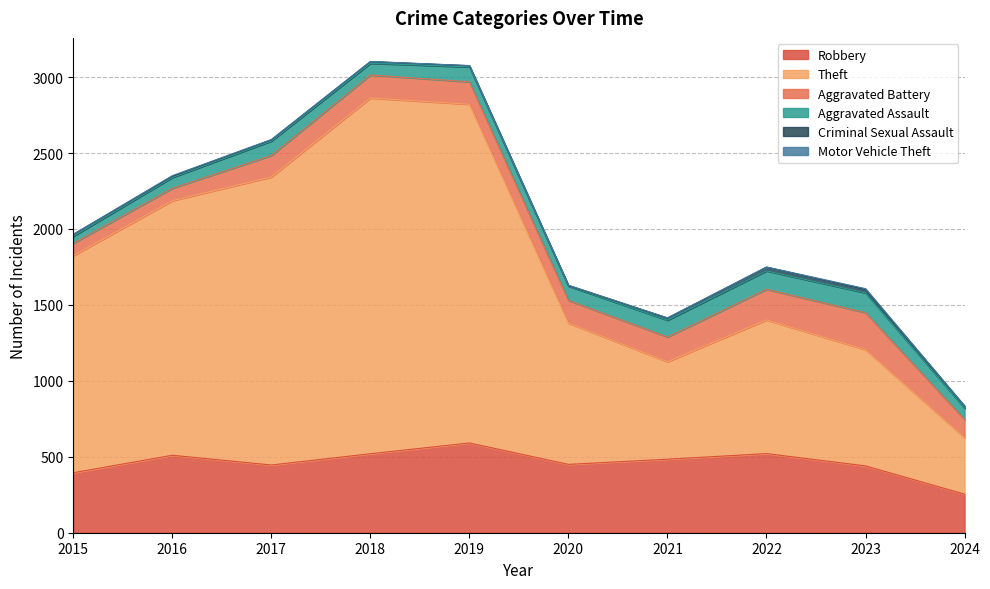

The Aggravated Assault series shows 71 at 2016. True or false?

True